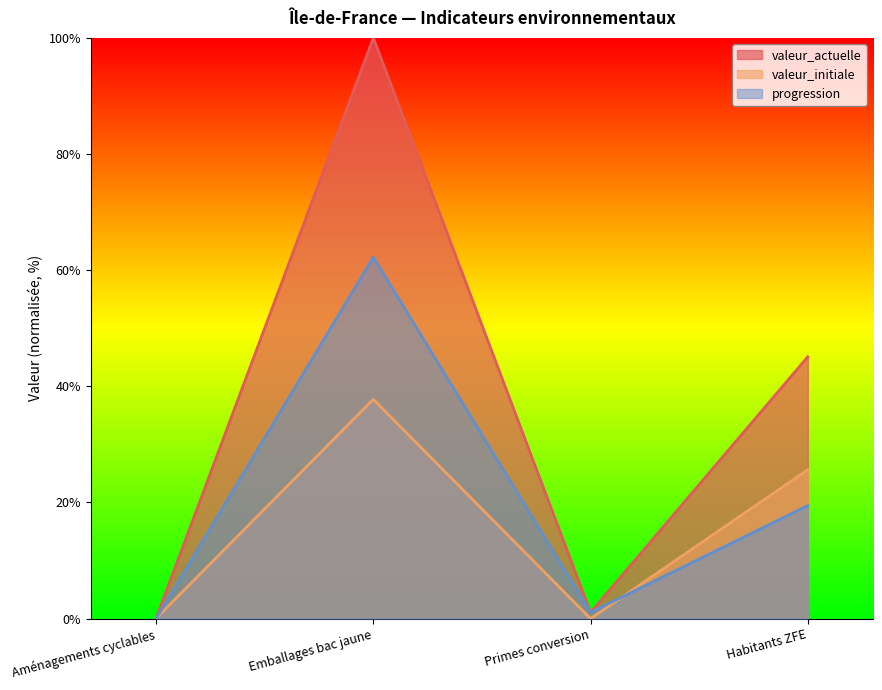

Reading left to right, what are all the values shown in this chart?

valeur_actuelle: 0.1	100.0	1.1	45.1
valeur_initiale: 0.0	37.8	0.0	25.6
progression: 0.0	62.2	1.1	19.5